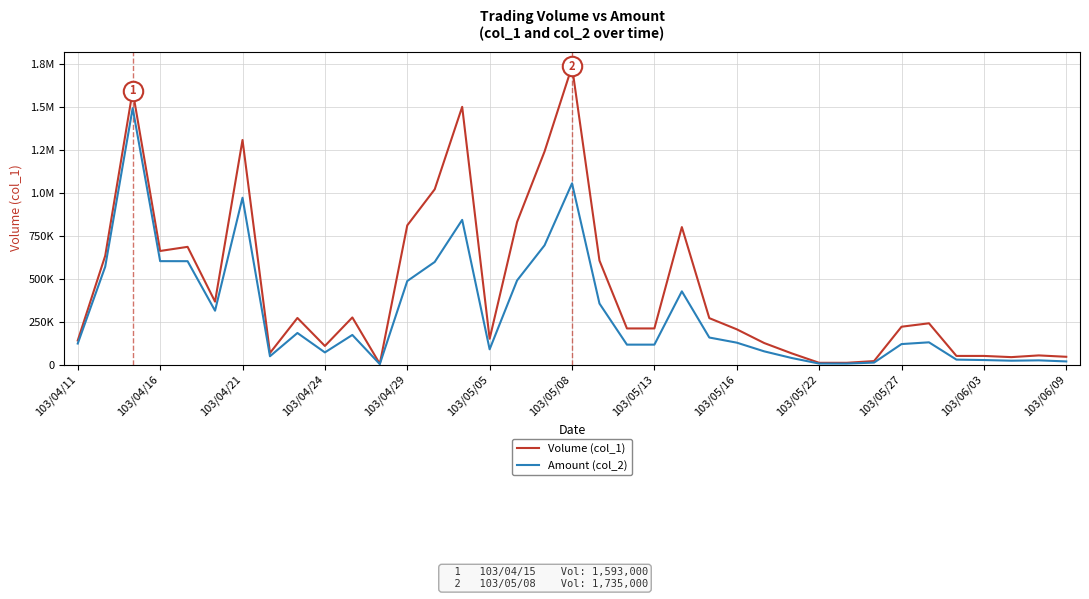

Reading right to left, list all the values displayed in this chart.

Volume (col_1): 45000	53000	43000	50000	50000	240000	220000	20000	10000	10000	65000	125000	205000	270000	800000	210000	210000	605000	1735000	1240000	830000	150000	1500000	1020000	810000	4000	274000	108000	271000	67000	1307000	366000	685000	661000	1593000	633000	140000
Amount (col_2): 18000	24250	22210	26000	28500	129200	119000	11200	5400	5500	37950	76600	127250	157100	426000	115700	115700	354950	1054650	694000	489700	88500	842000	597000	486000	2320	172120	70410	183560	48100	970900	313280	601490	601760	1492630	569490	122100